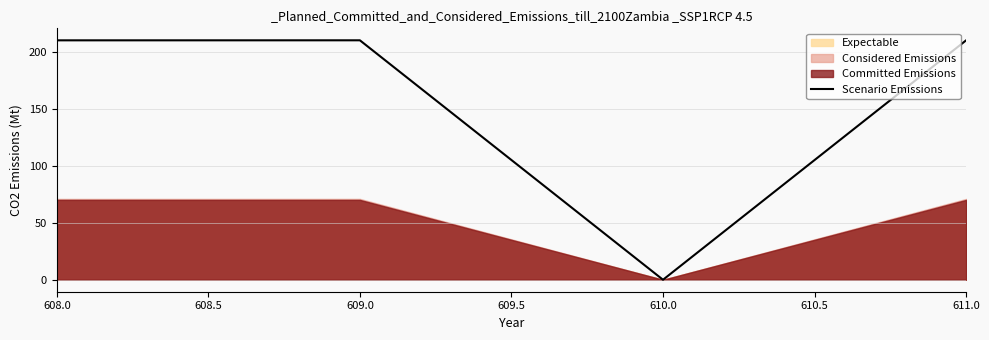

What is the label of the 1st point from the left?

608.0